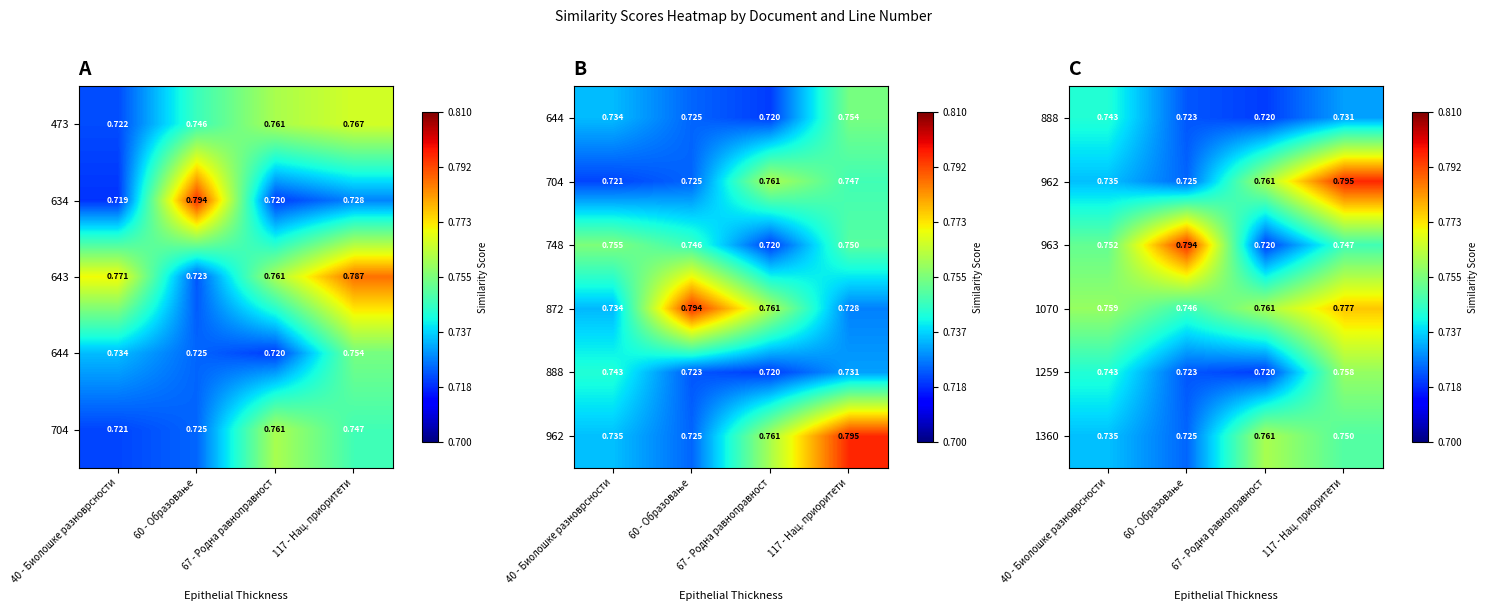

At which category is the sum across all series the highest?

117 - Нац. приоритети